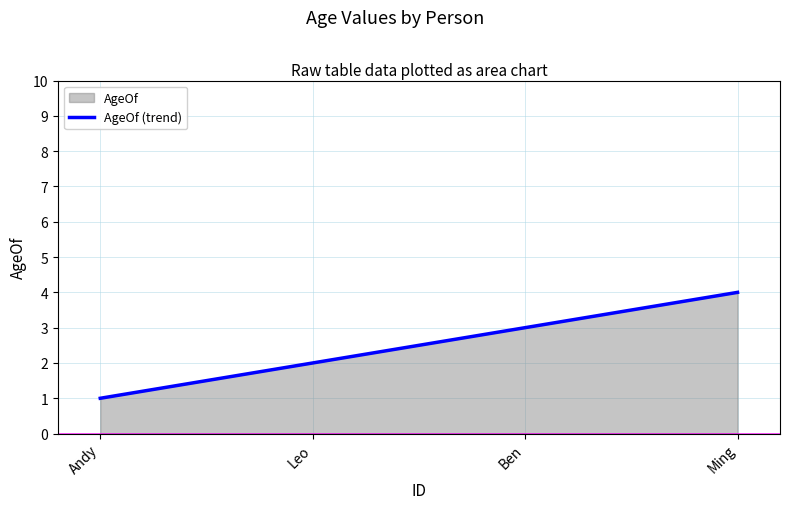

How many values are between 2 and 4?

3